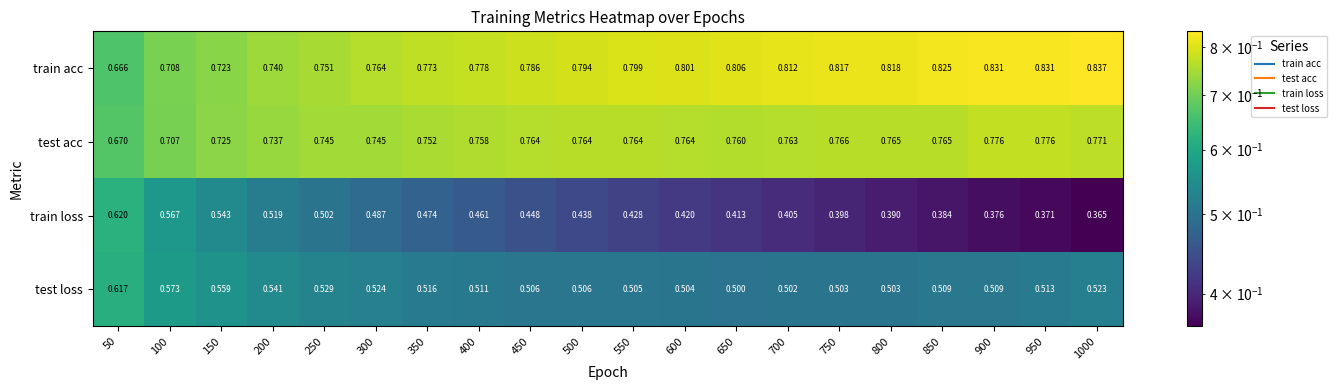

Which series has the largest total across all categories?

train acc